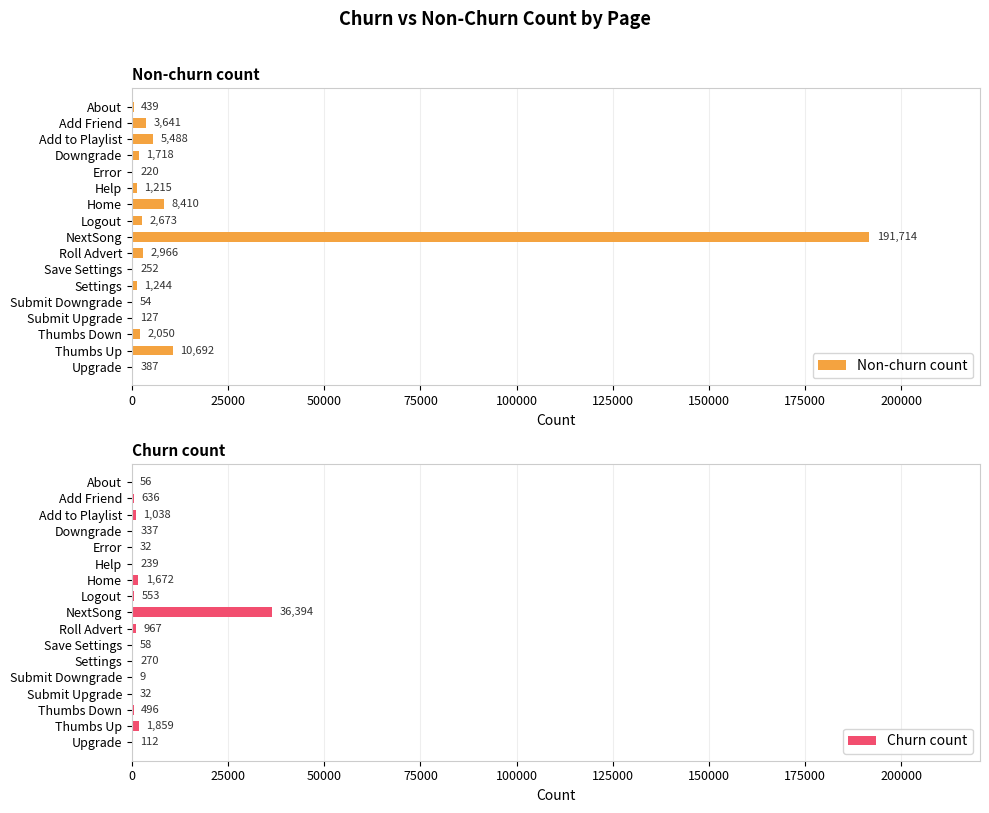

What is the smallest value displayed?

9